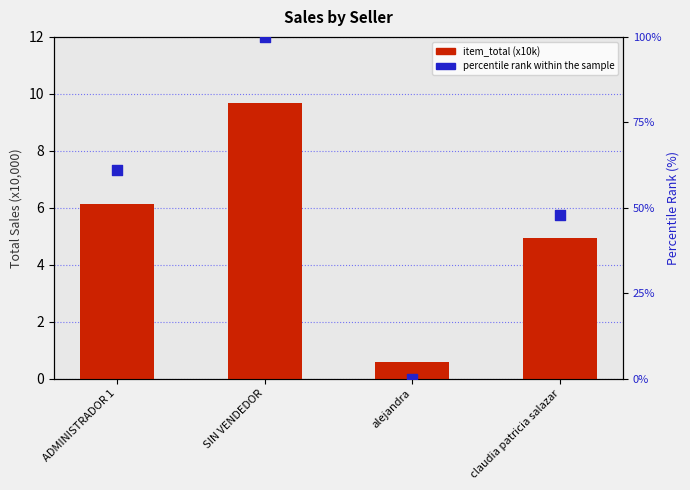

Which series contains the highest Y value?

percentile rank within the sample